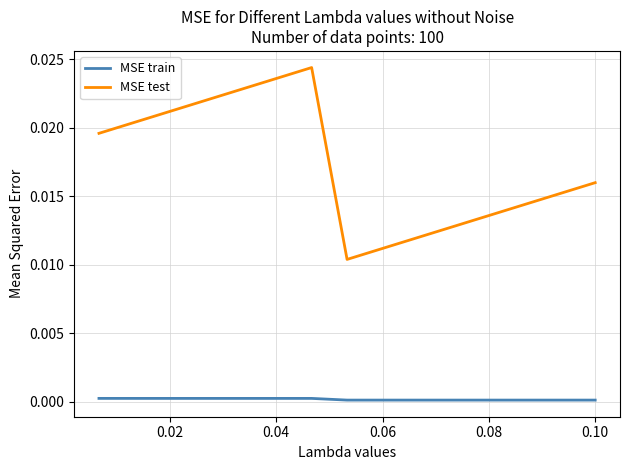

Which series has the largest total across all categories?

MSE test